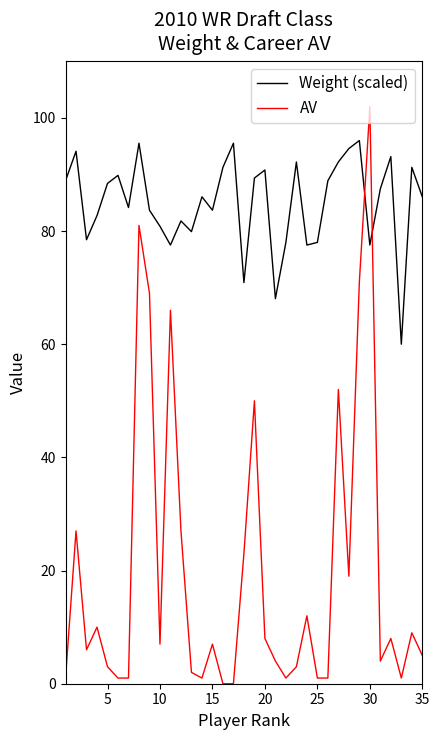

Rank the series by their maximum value, from lowest to highest.

Weight (scaled), AV